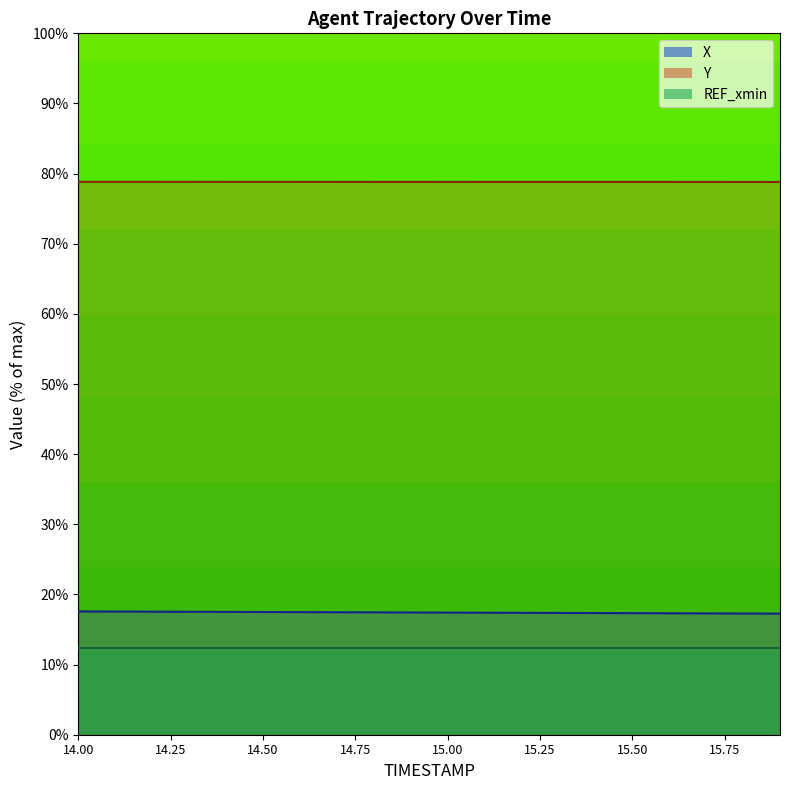

What are all the series names shown in the legend?

X, Y, REF_xmin